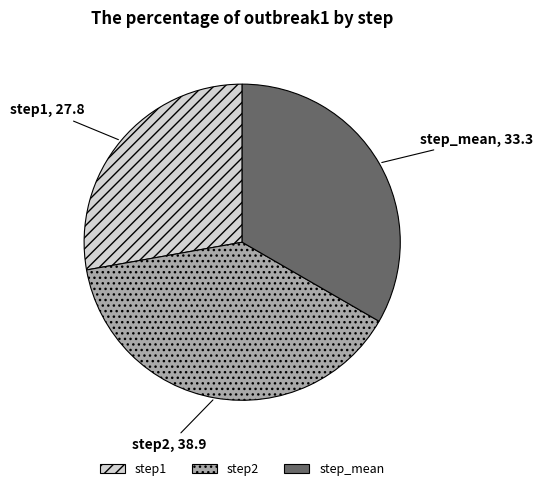

Which has a higher value, step1 or step2?

step2